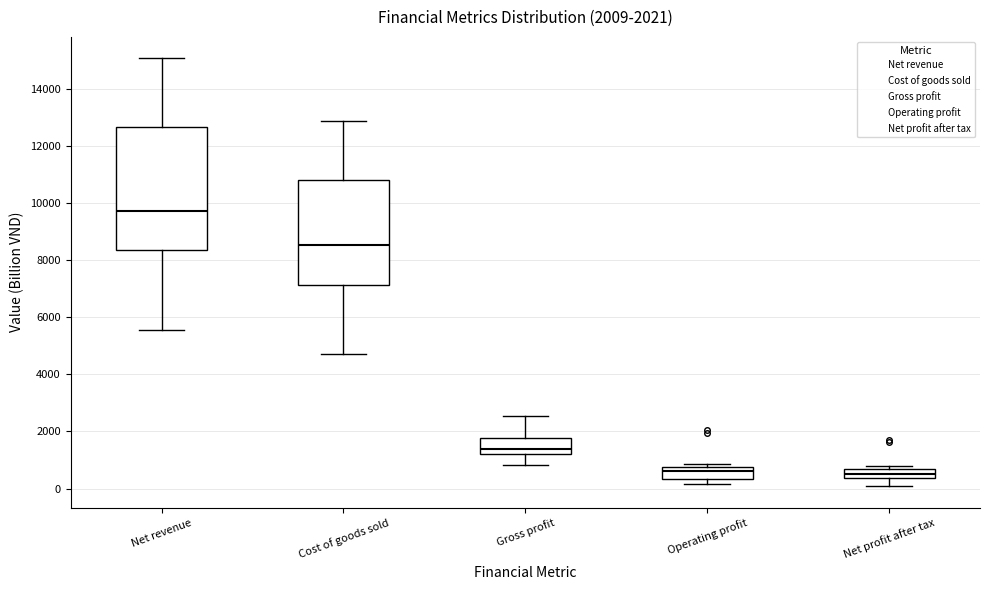

Comparing the boxes themselves (not the whiskers), which one is the tallest?

Net revenue